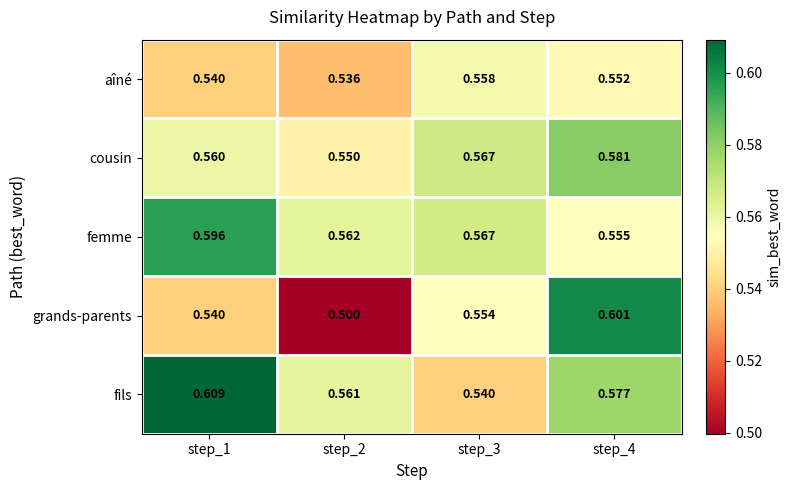

At step_4, list the series in order from smallest to largest.

aîné, femme, fils, cousin, grands-parents